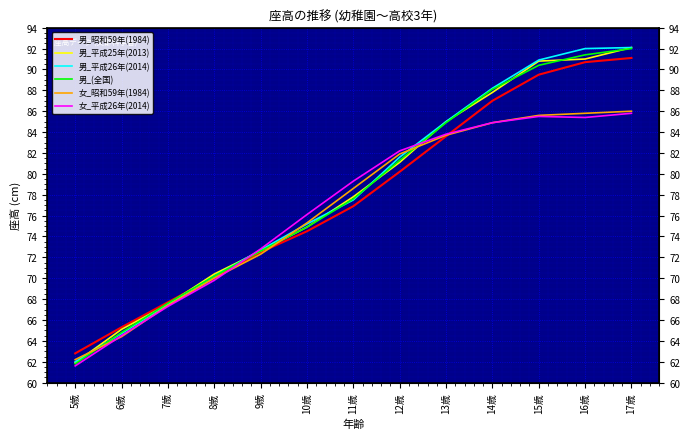

What is the label of the 5th point from the left?

9歳